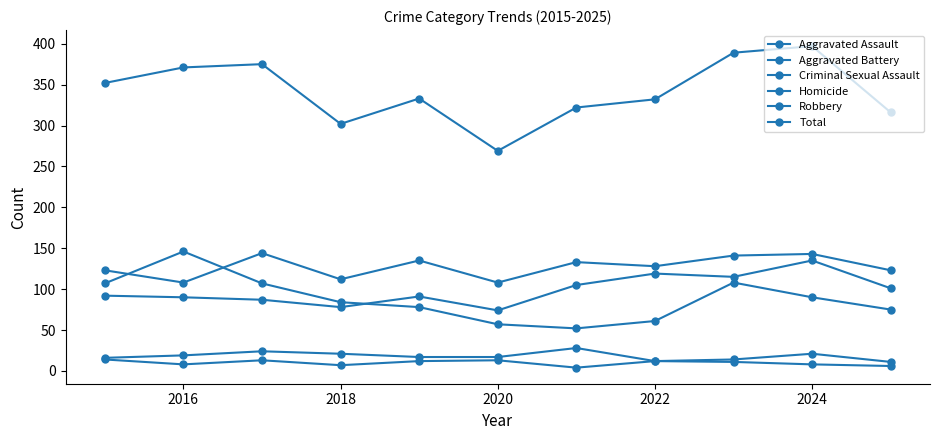

Is this an area chart (filled region under the line)?

No